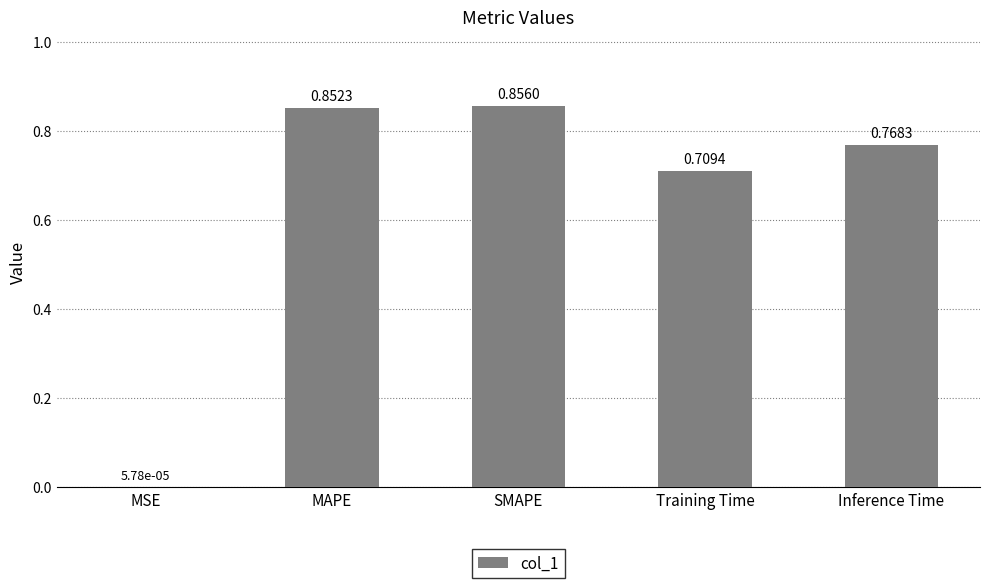

Which category has the highest value across all series?

SMAPE